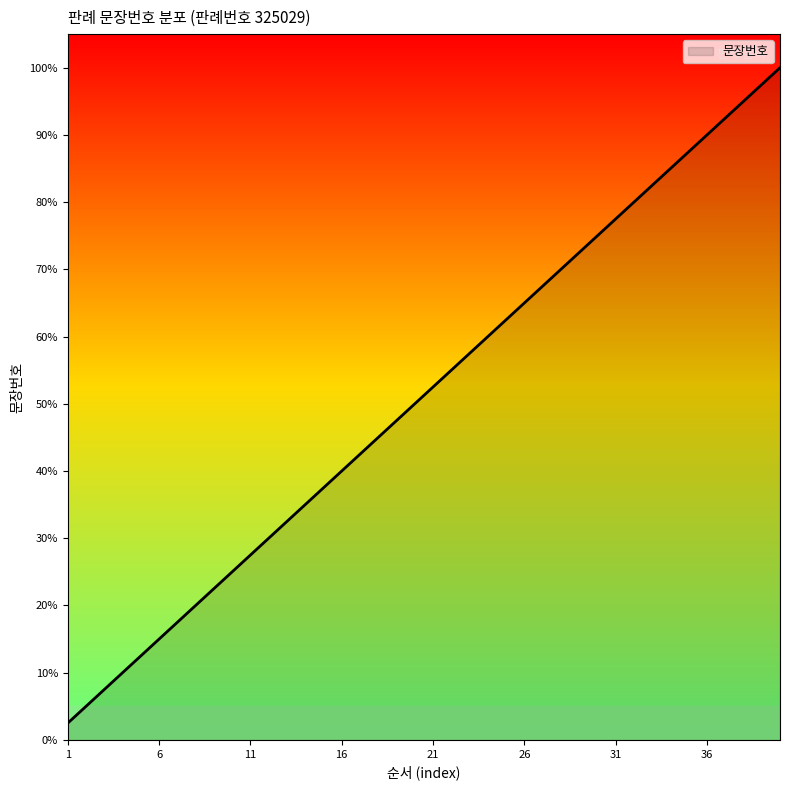

Is this an area chart (filled region under the line)?

Yes